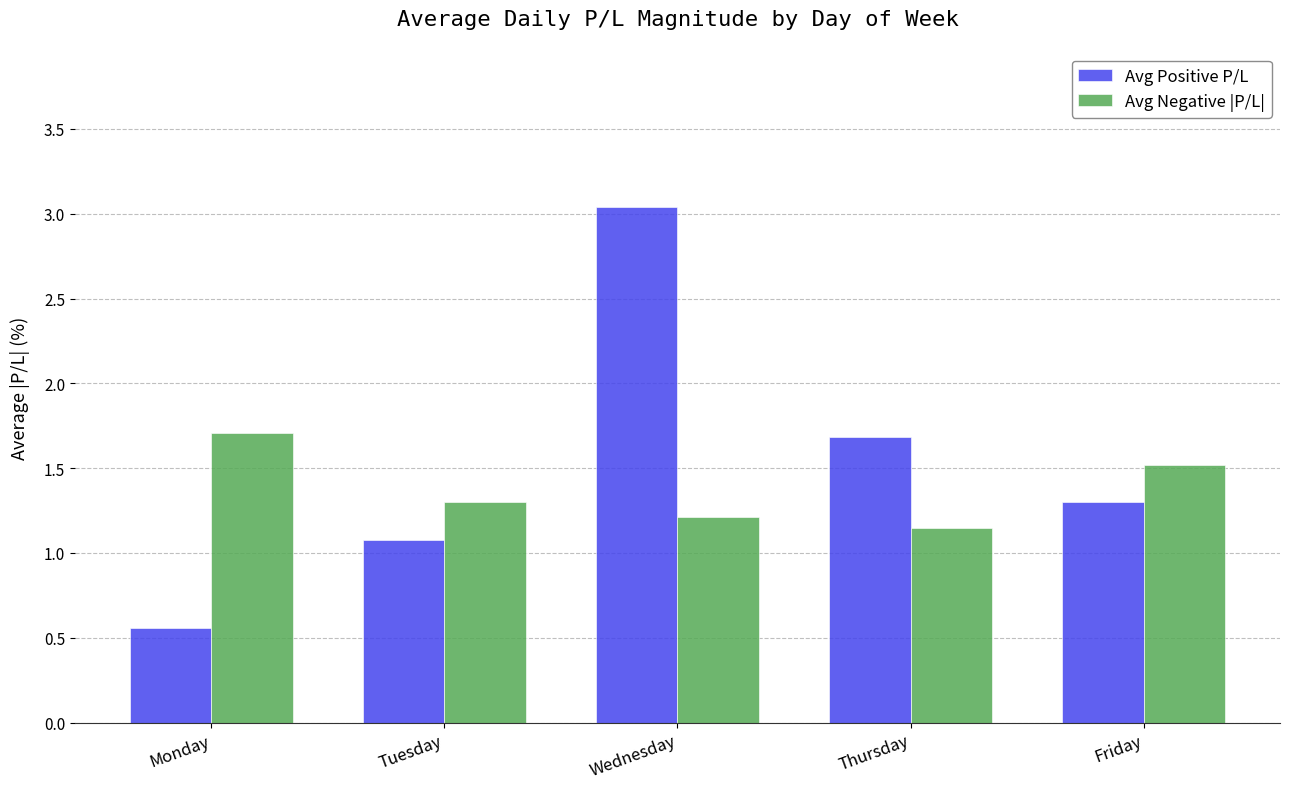

Rank the series by their maximum value, from highest to lowest.

Avg Positive P/L, Avg Negative |P/L|